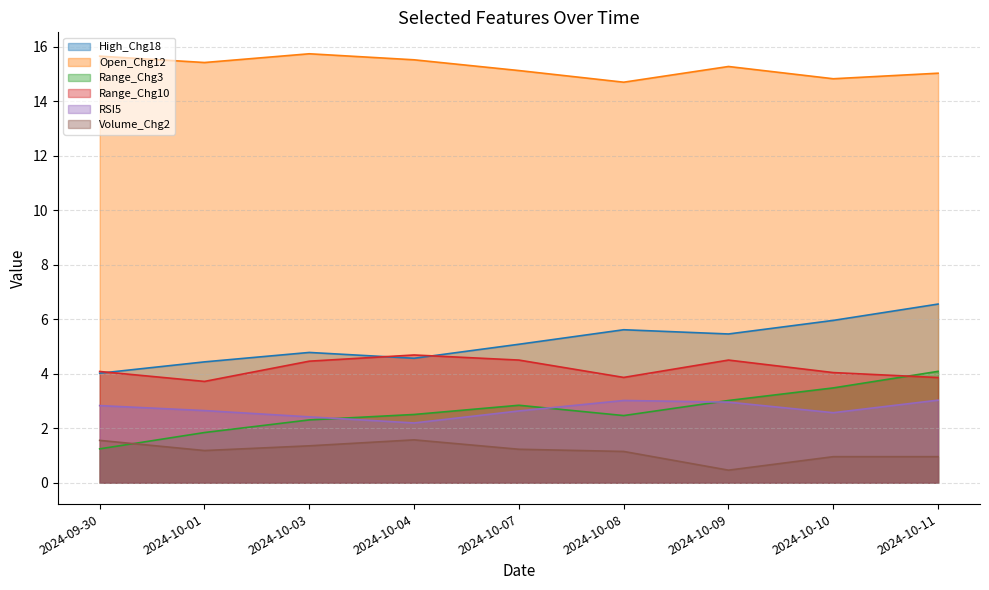

What is the total value across all series at 2024-09-30?

29.4